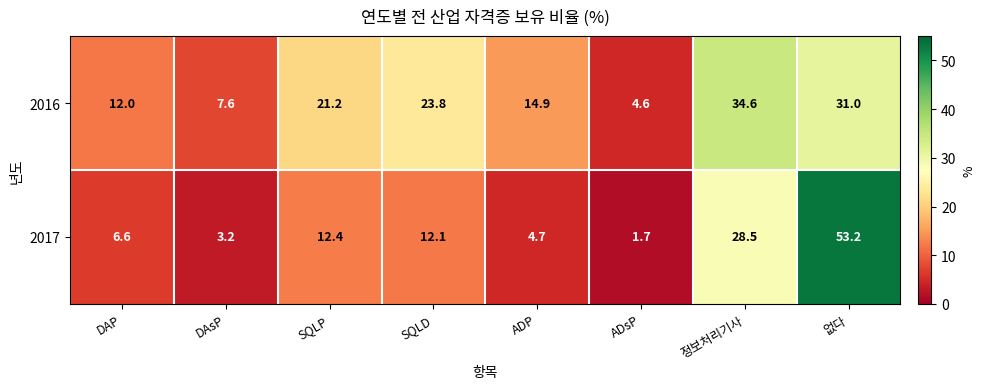

The 2016 series shows 31.0 at 없다. True or false?

True